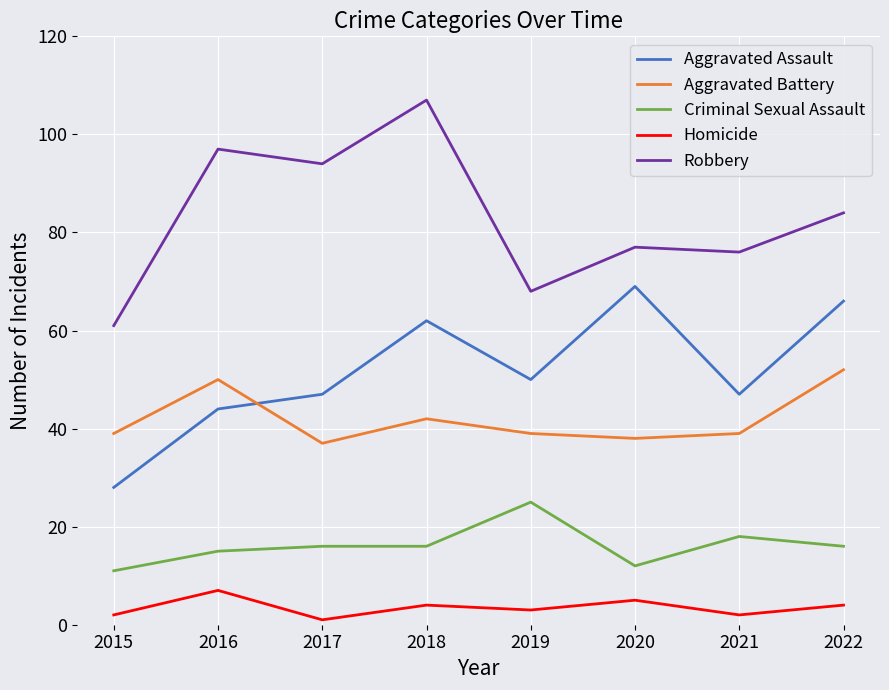

What is the average value of the Robbery series?

83